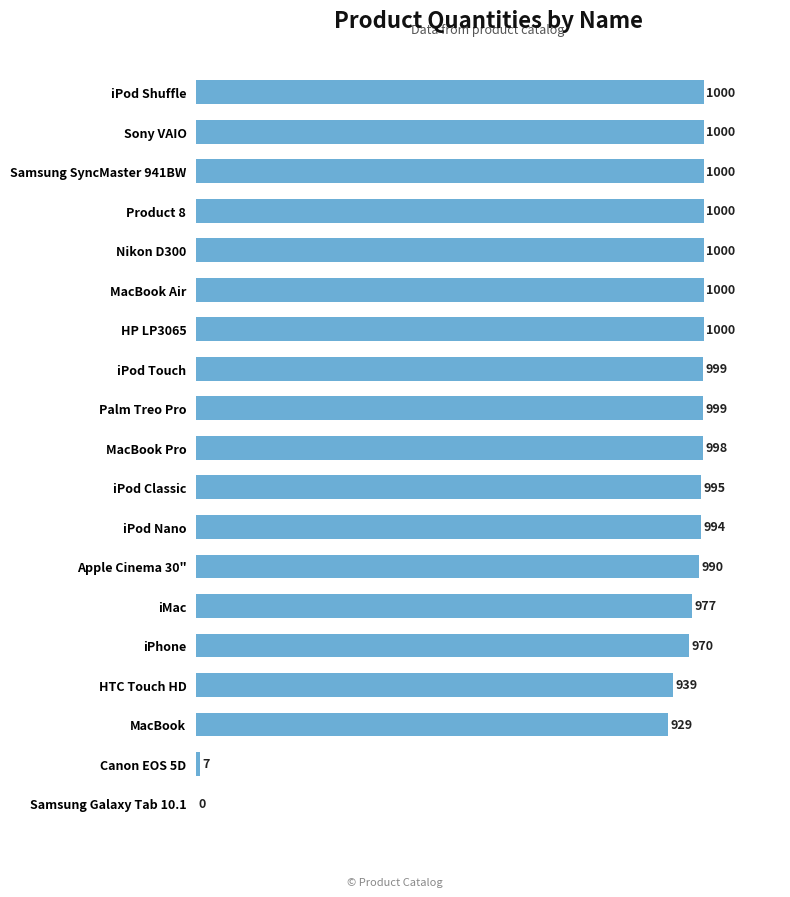

How many positive values are there?

18